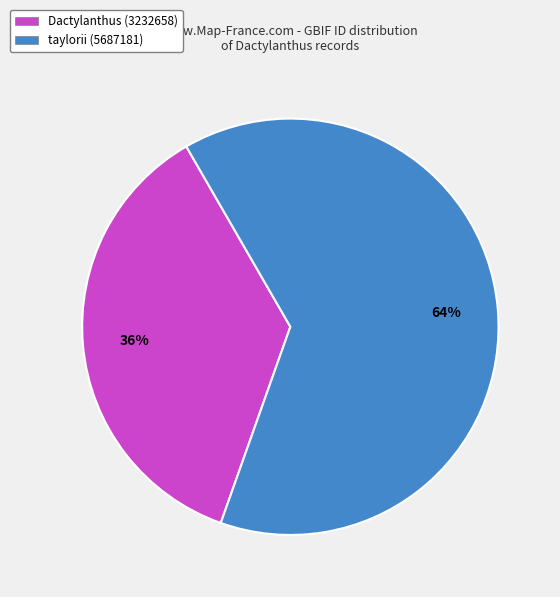

Is the sum of Dactylanthus (3232658) and taylorii (5687181) greater than half?

Yes